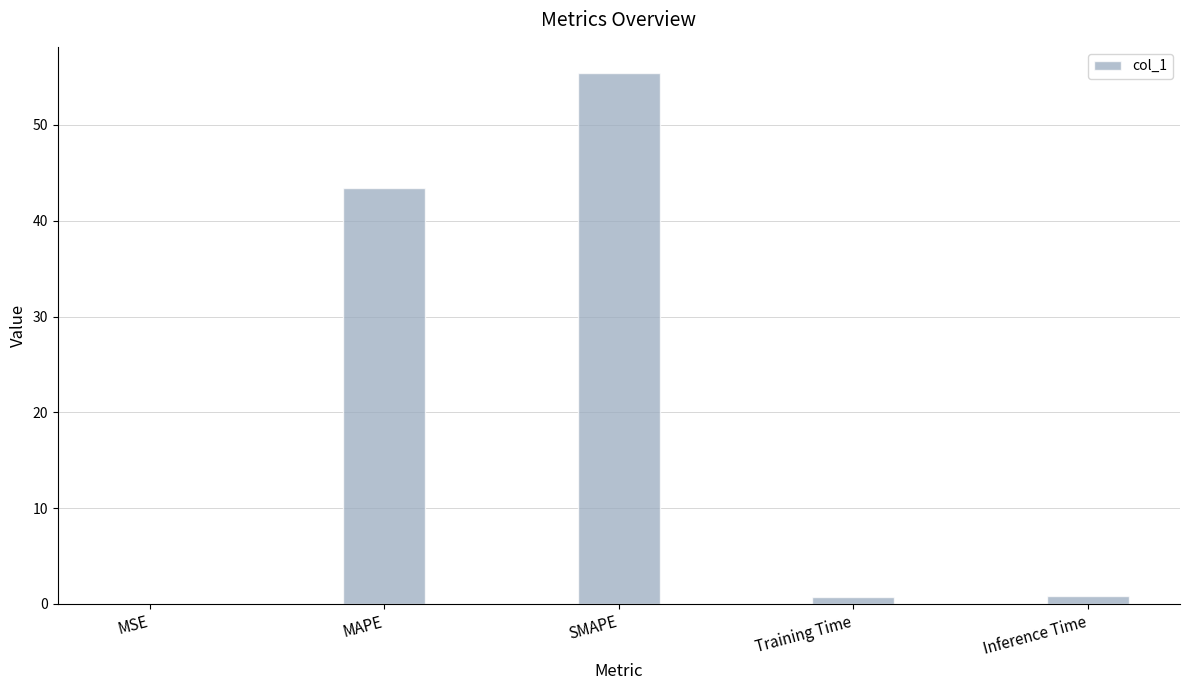

Between Training Time and MAPE, which is larger?

MAPE